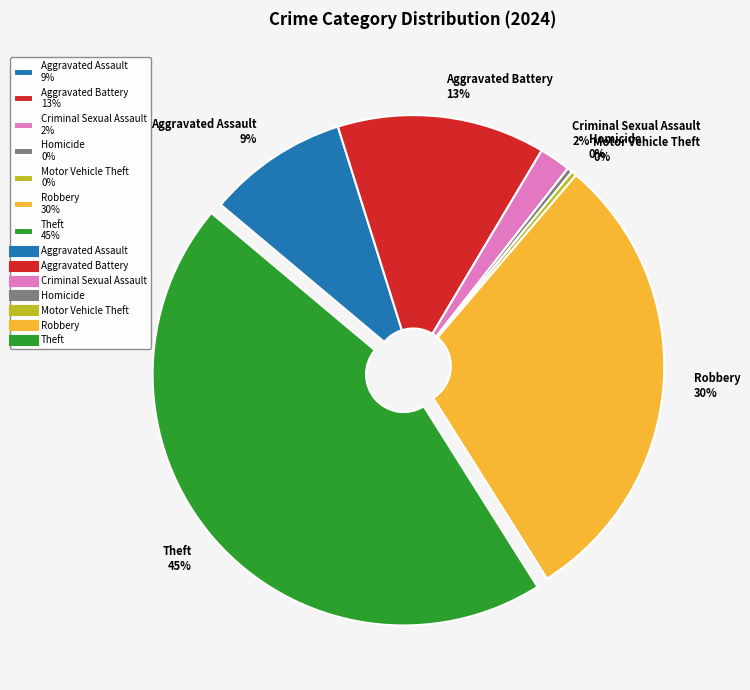

To the nearest percent, what is the average slice percentage?

14%